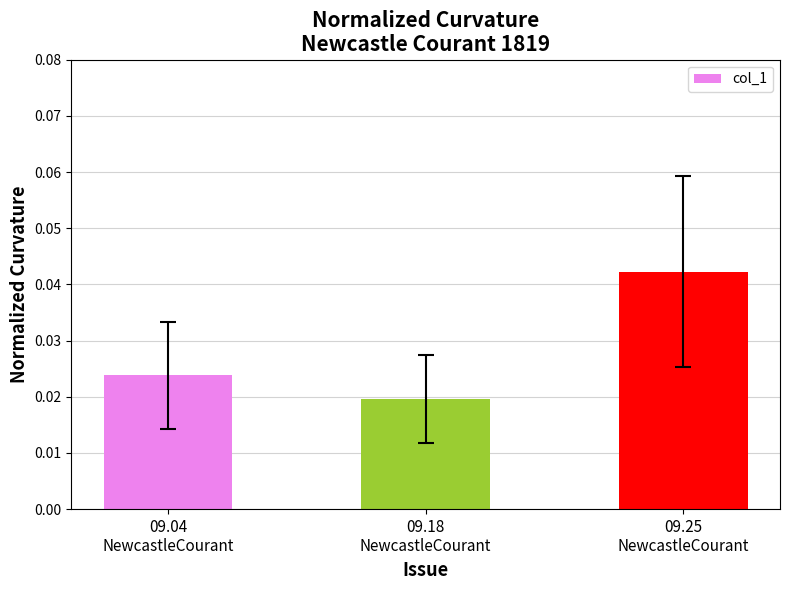

Which label corresponds to the largest value in the chart?

09.25
NewcastleCourant